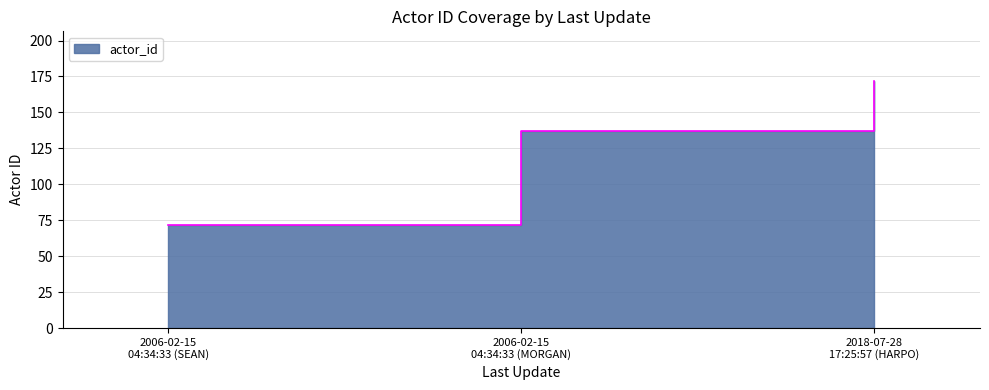

What is the sum of all values?

381